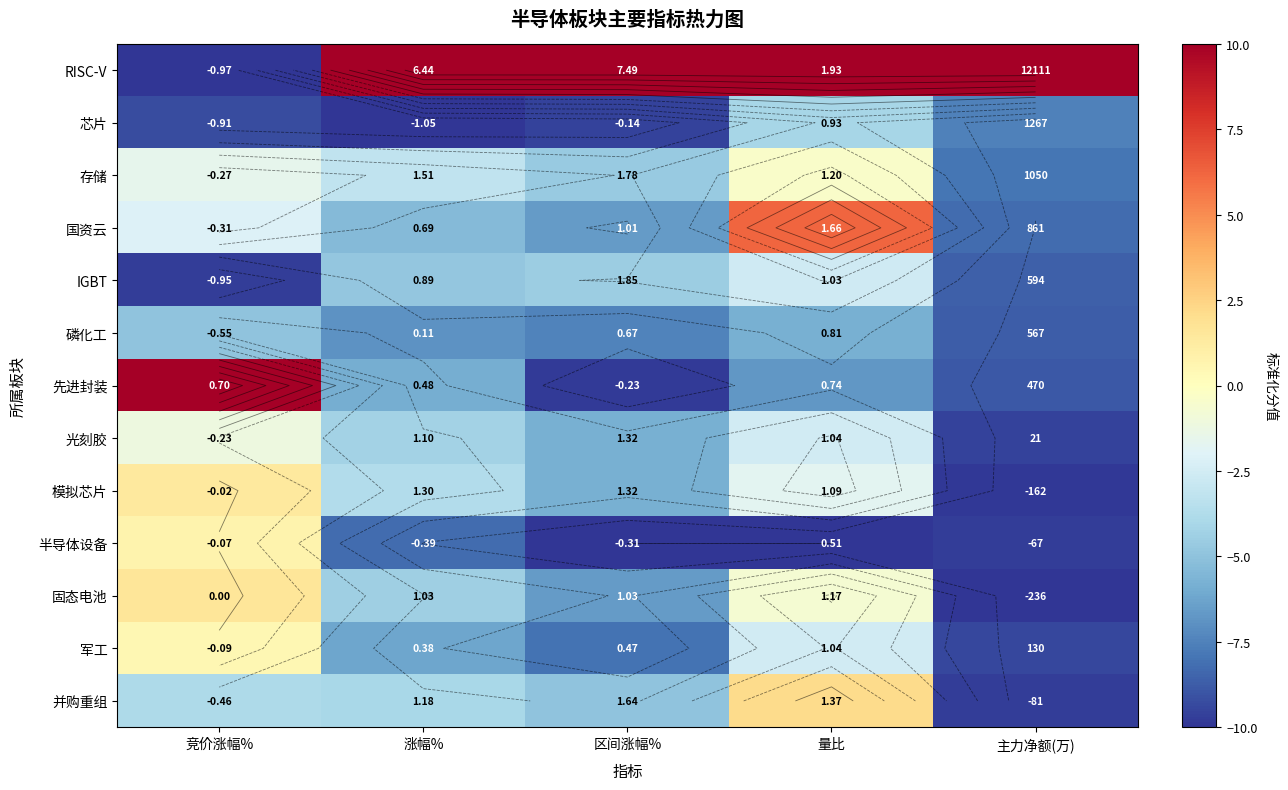

How many values in the 磷化工 series exceed -6?

2